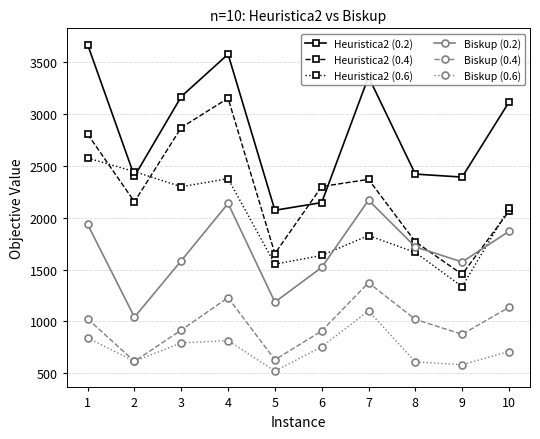

Which series has the largest total across all categories?

Heuristica2 (0.2)